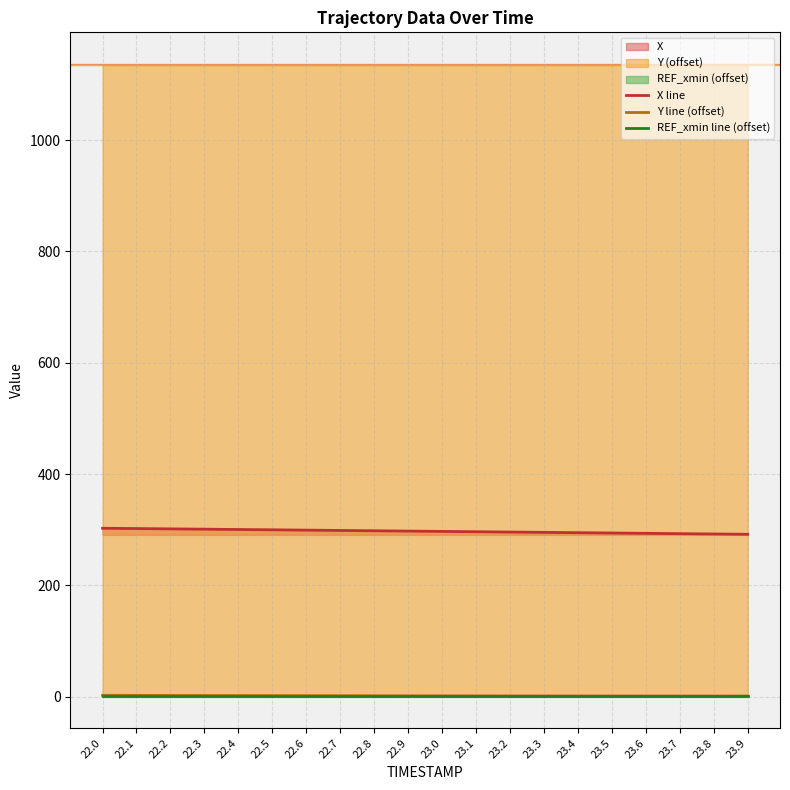

How many data points does each series have?

20